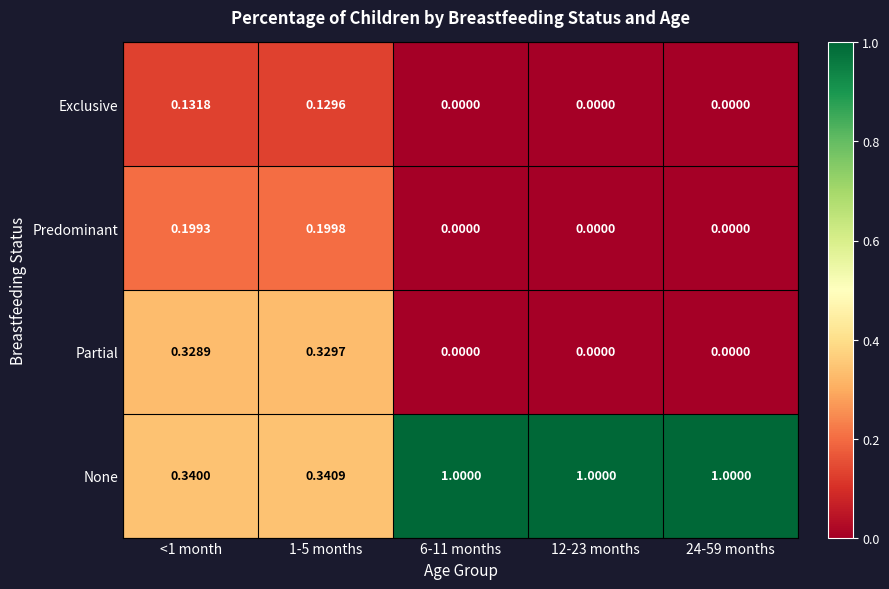

Between <1 month and 6-11 months, which series saw the biggest shift?

None